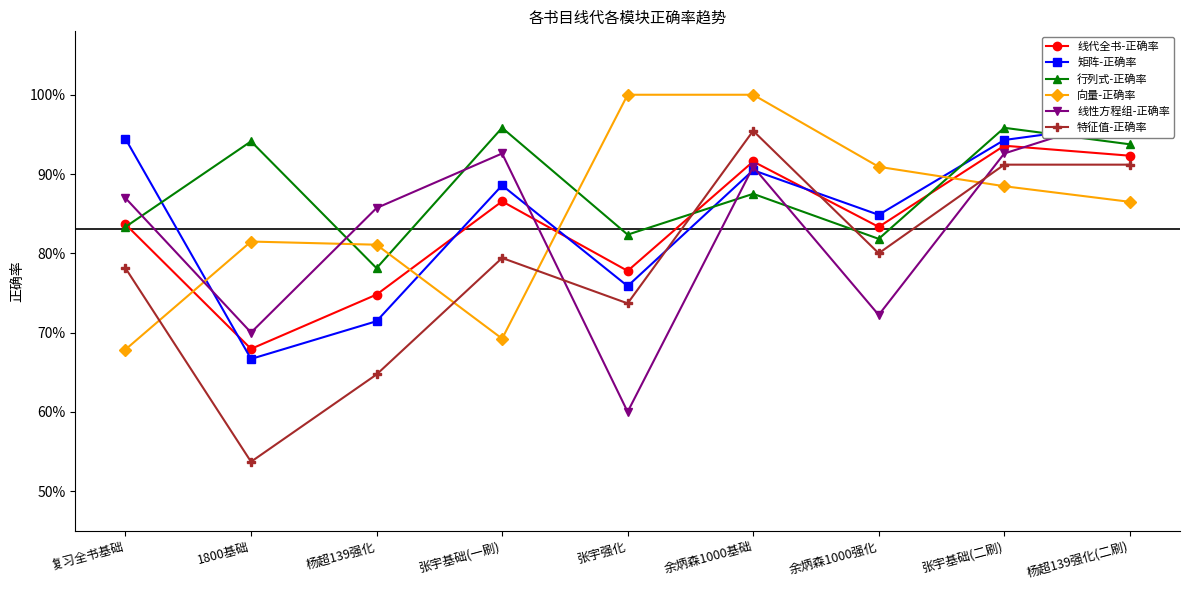

What is the difference between the 线性方程组-正确率 values at 张宇基础(二刷) and 1800基础?

0.2